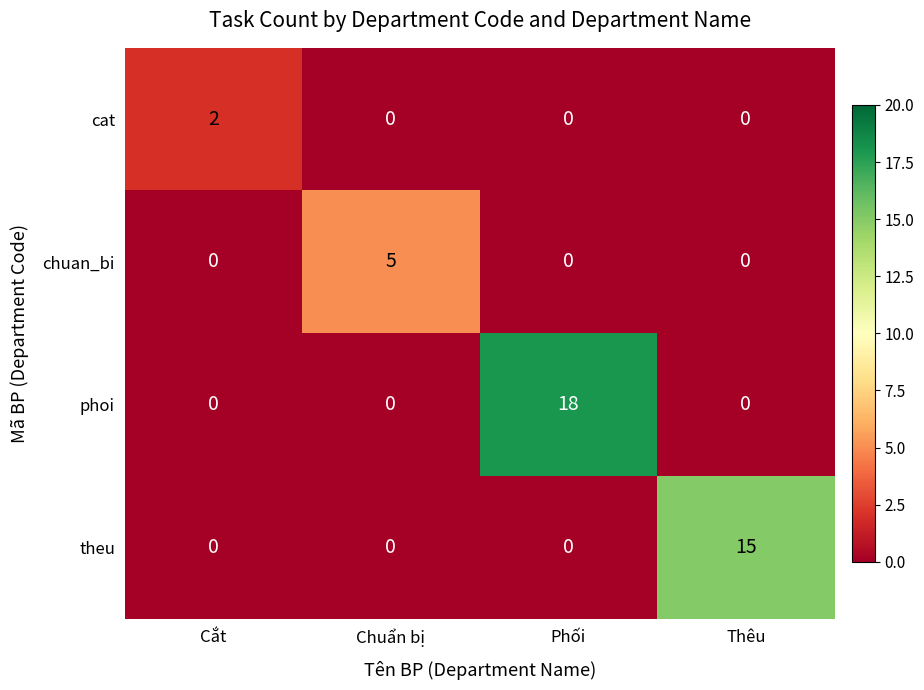

How many categories are shown in the chart?

4